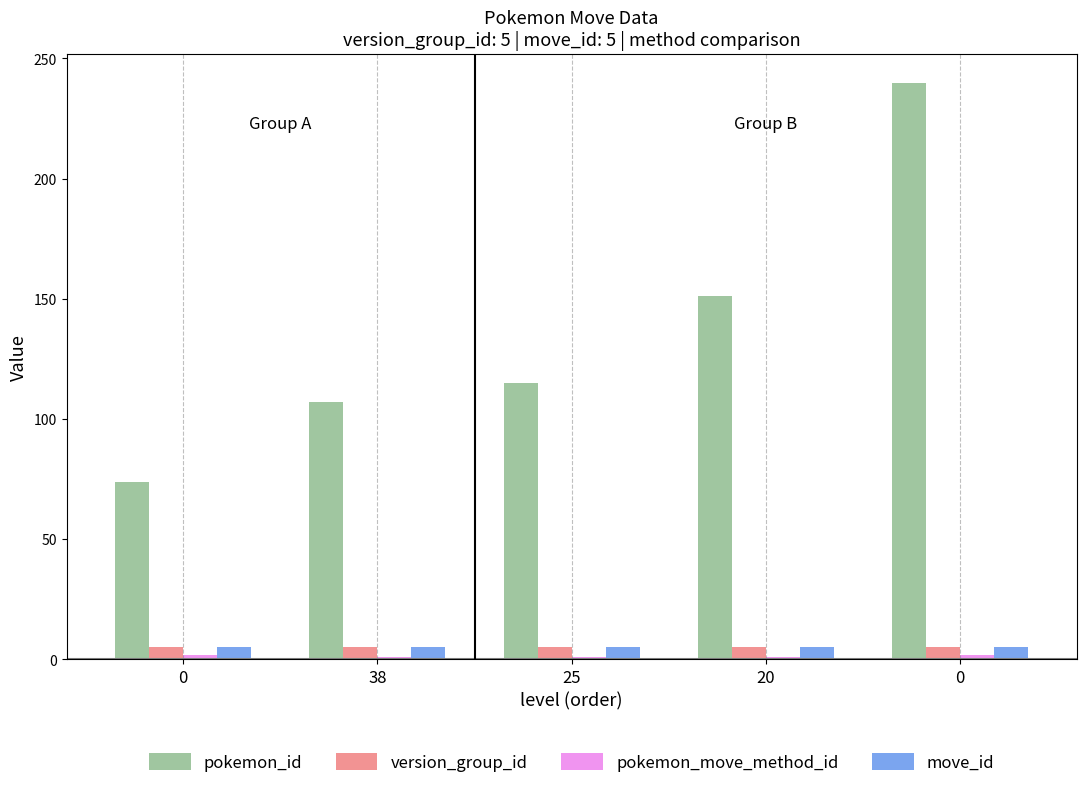

How many bars are there in total?

20